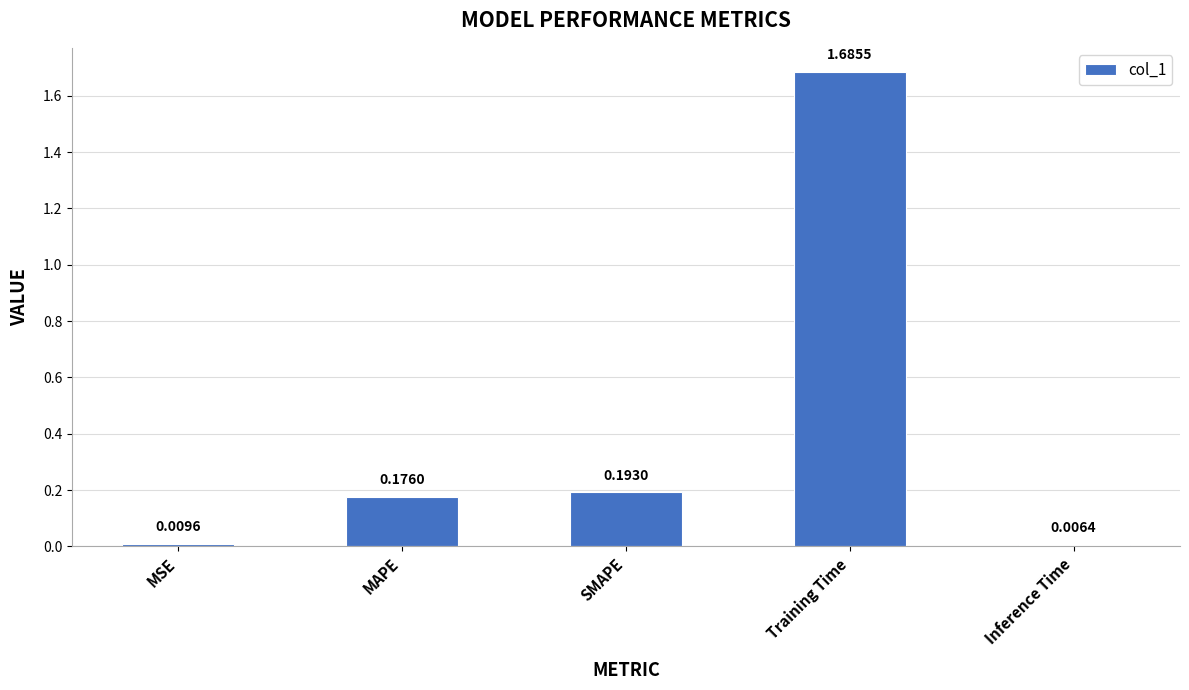

How many categories are shown in the chart?

5